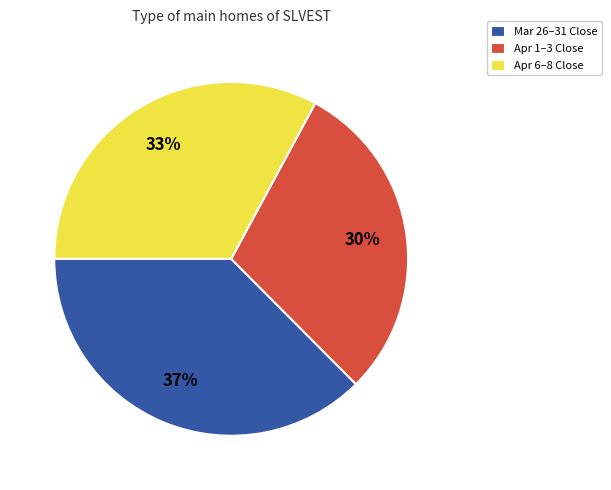

Rank the categories by value from lowest to highest.

Apr 1–3 Close, Apr 6–8 Close, Mar 26–31 Close